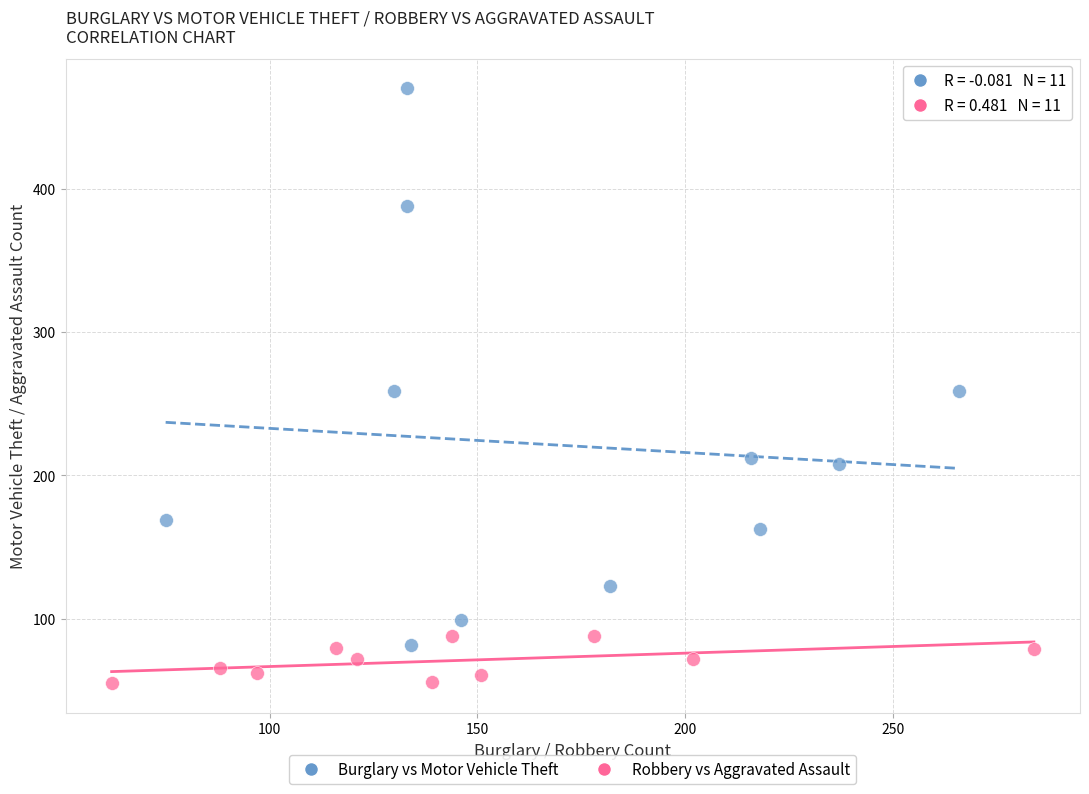

Which series has the largest Y range (max minus min)?

Burglary vs Motor Vehicle Theft